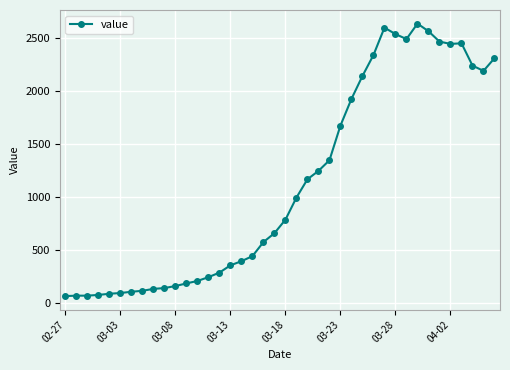

What is the average value?

1124